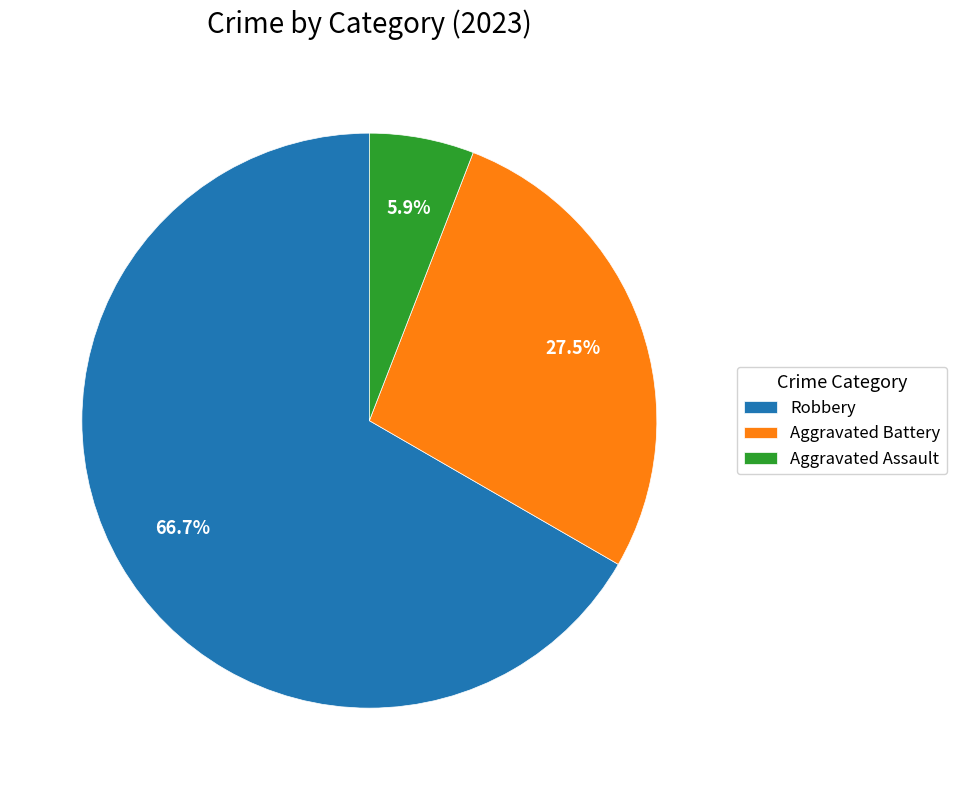

What is the total percentage of Aggravated Assault and Robbery?

72.5%